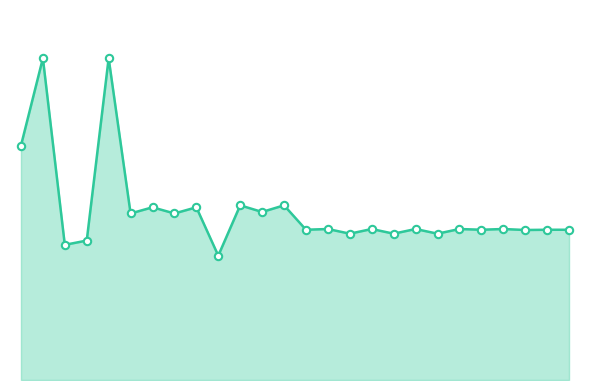

What is the ratio of the value at 17 to the value at 15?

1.0